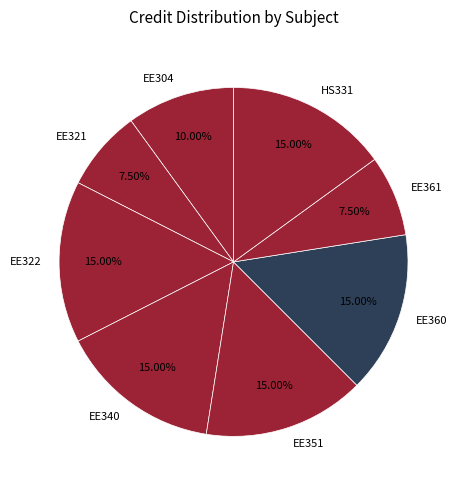

How many slices are in this pie chart?

8